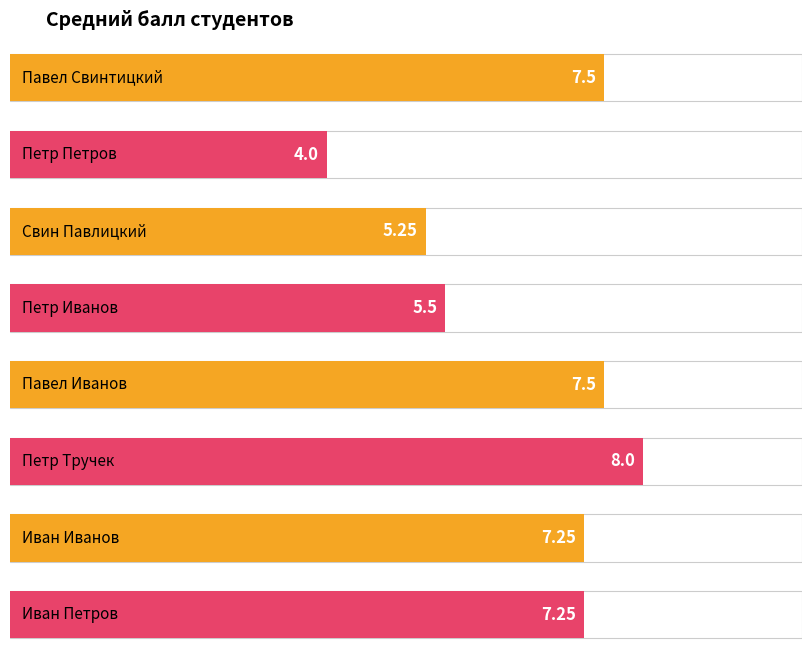

What is the maximum value shown in the chart?

8.0